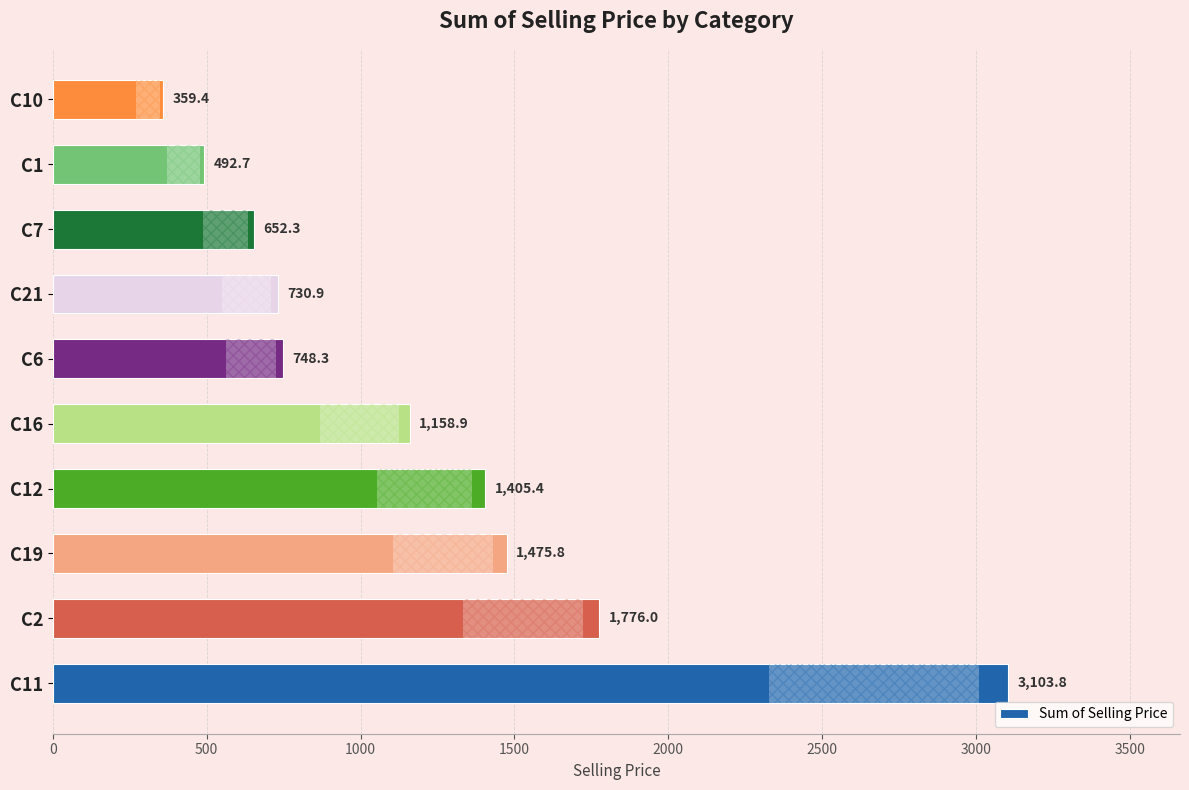

Is it true that the value at C7 is 953.3?

False